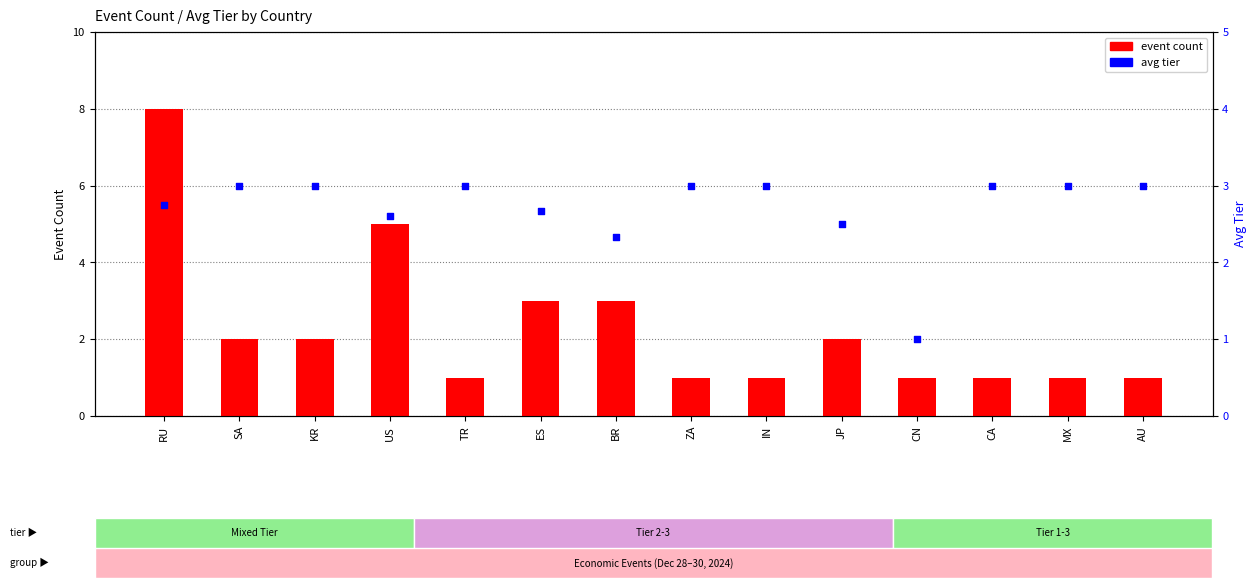

Which series reaches the minimum Y coordinate?

event count